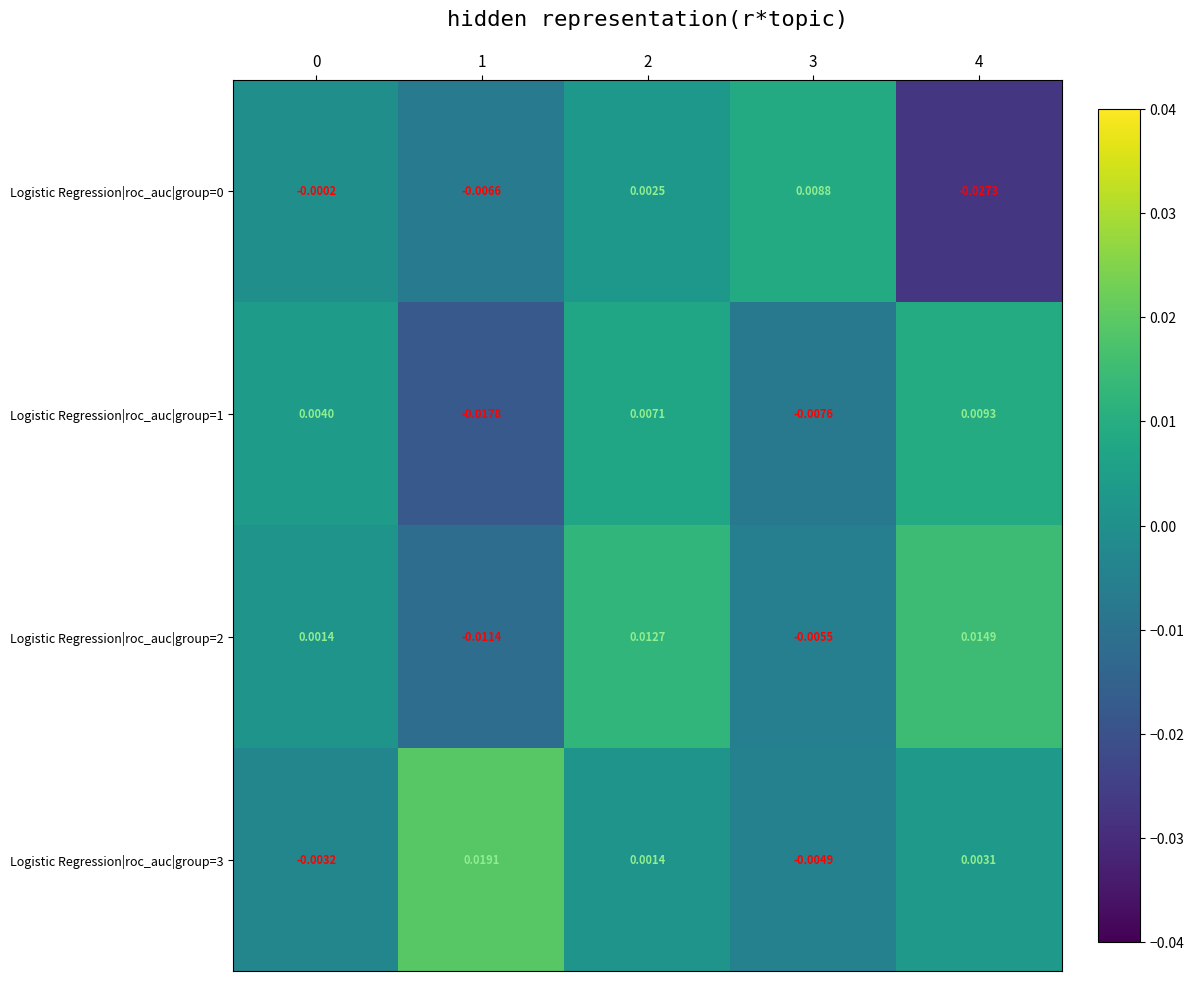

Is the value of Logistic Regression|roc_auc|group=2 at 1 greater than the value of Logistic Regression|roc_auc|group=1 at 2?

No